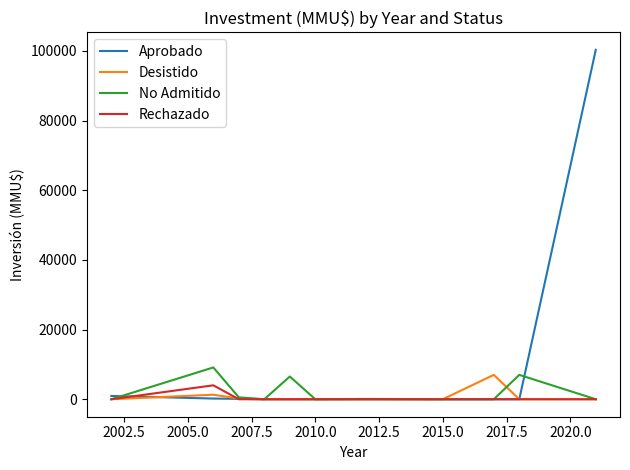

Which series has the largest total across all categories?

Aprobado